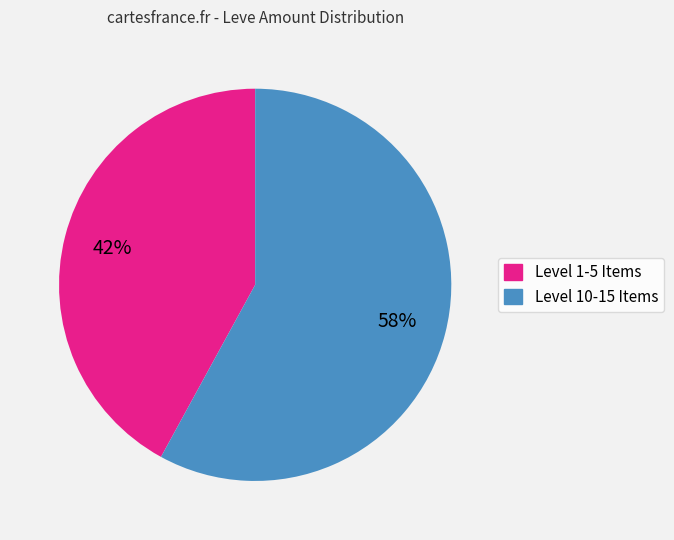

To the nearest percent, what is the difference between the largest and smallest slice percentages?

16%